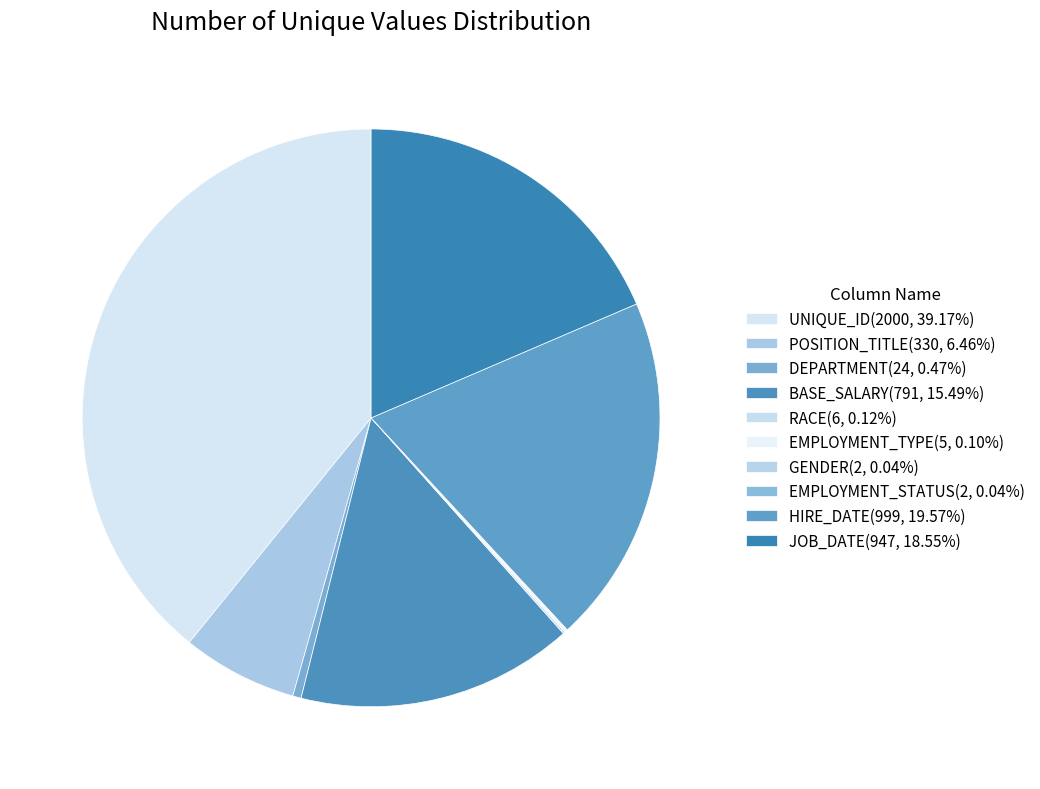

Which has a higher value, RACE or UNIQUE_ID?

UNIQUE_ID